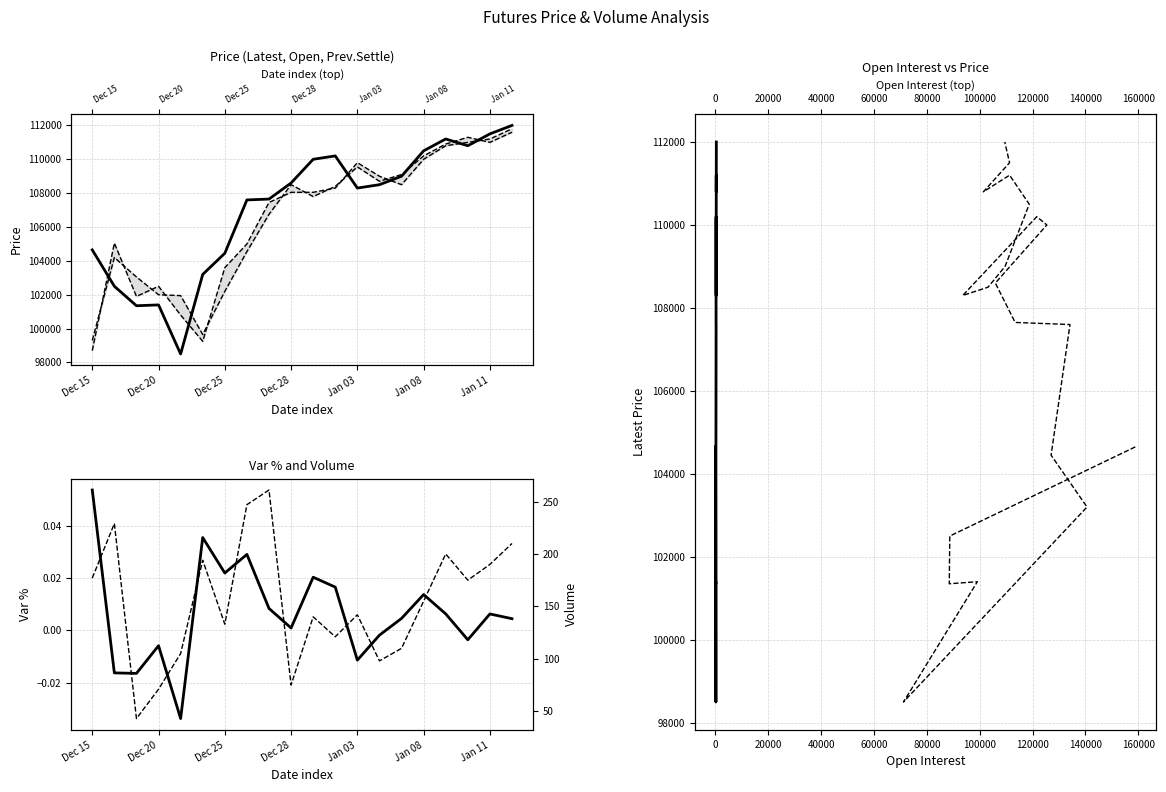

Which series has the largest total across all categories?

Latest